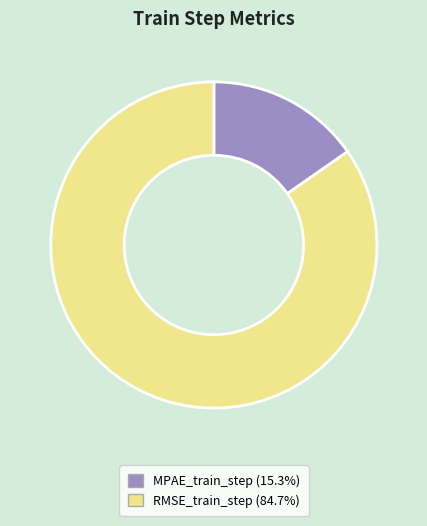

How many segments does this pie chart have?

2